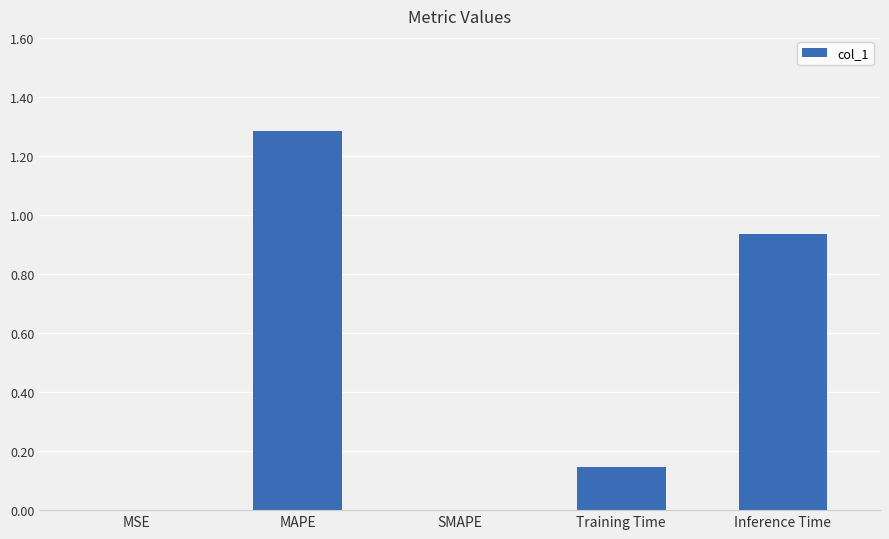

What is the greatest value displayed?

1.3